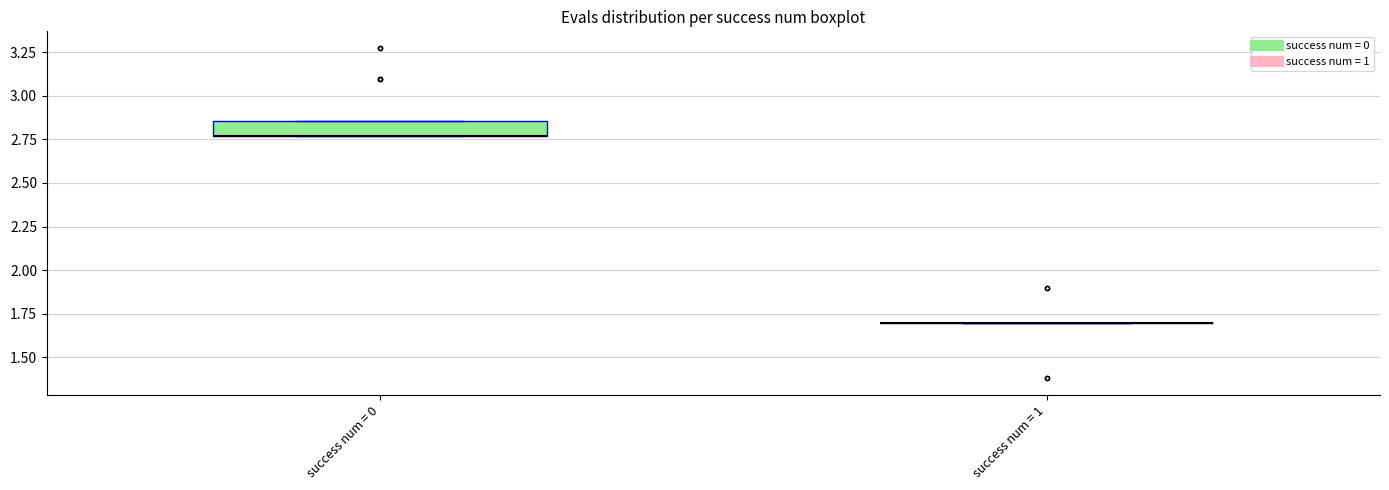

Comparing the boxes themselves (not the whiskers), which one is the tallest?

success num = 0